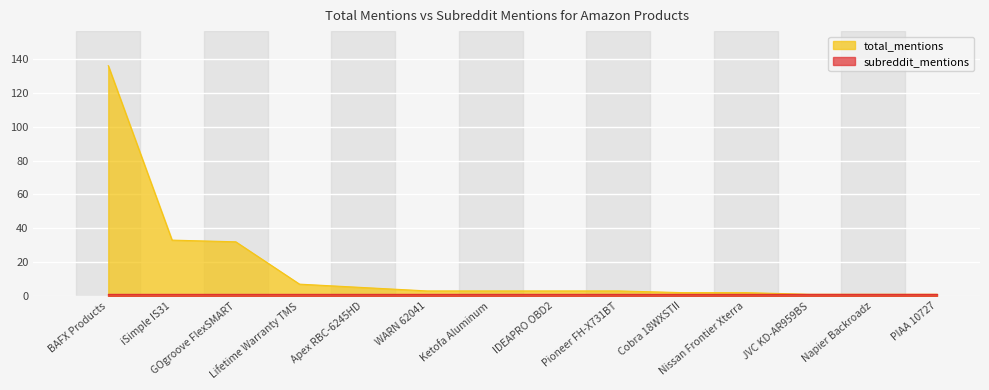

Does the chart display data point markers on the line(s)?

No